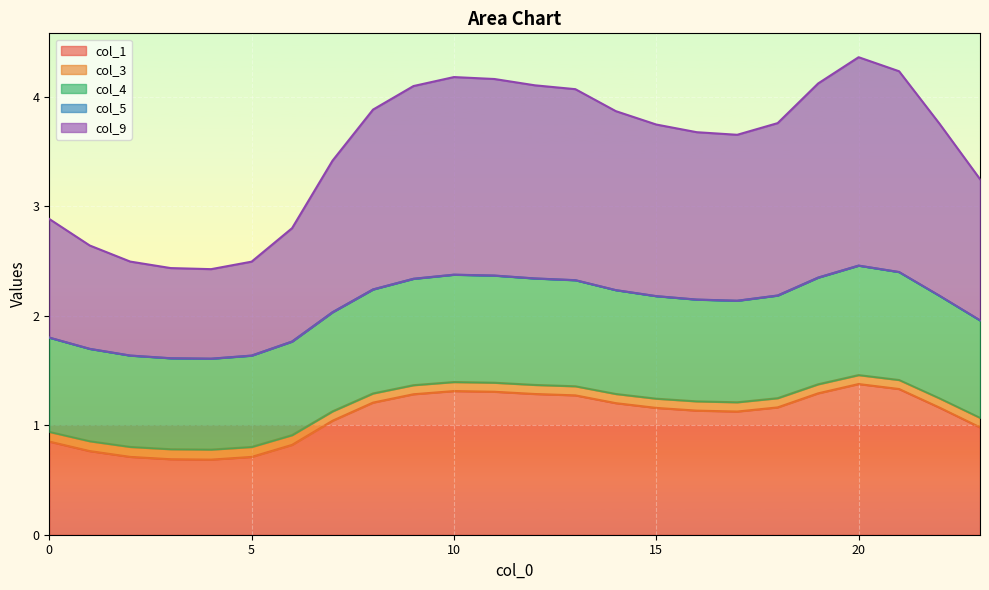

Where is col_4 nearest to the value 2?

7